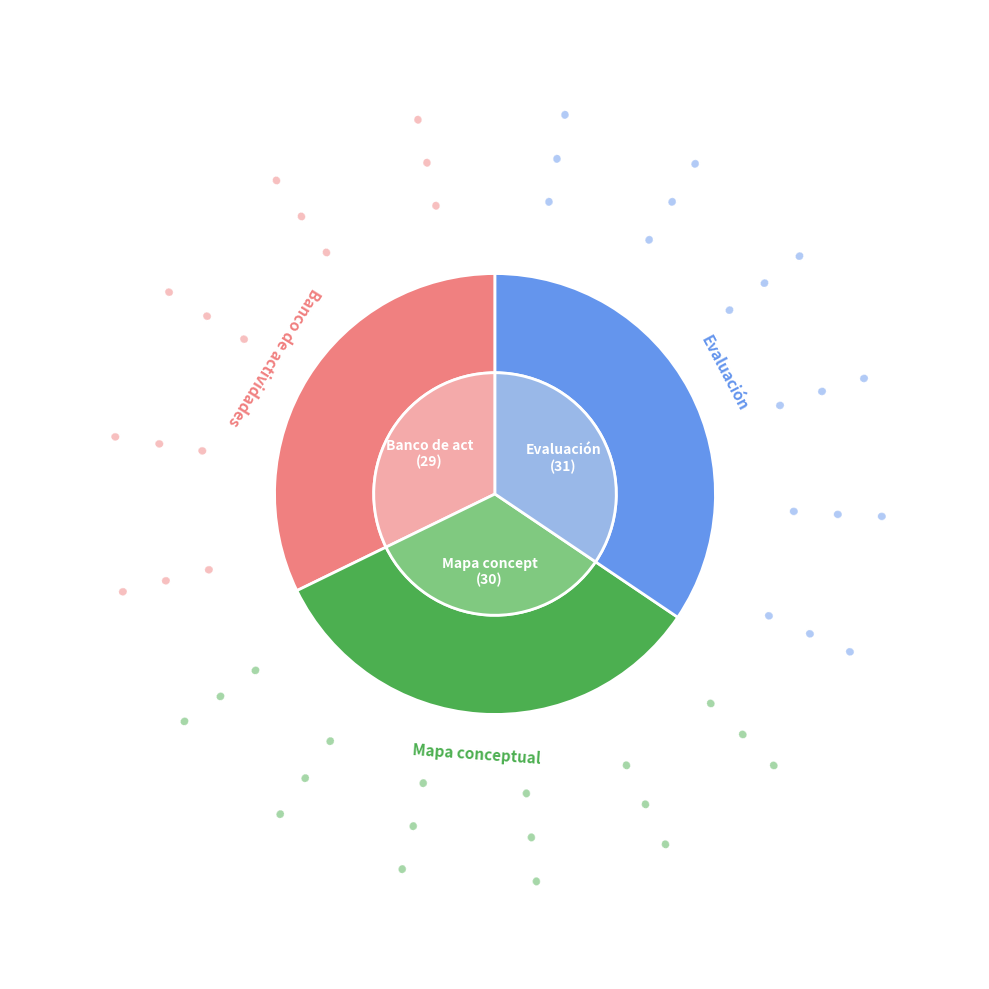

To the nearest percent, what is the difference between the largest and smallest slice percentages?

2%